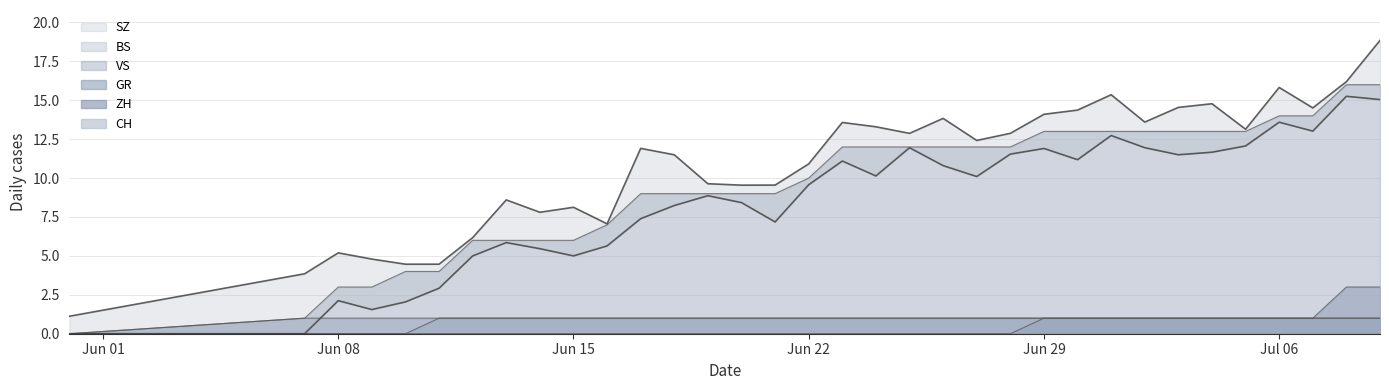

Which series has the largest total across all categories?

CH